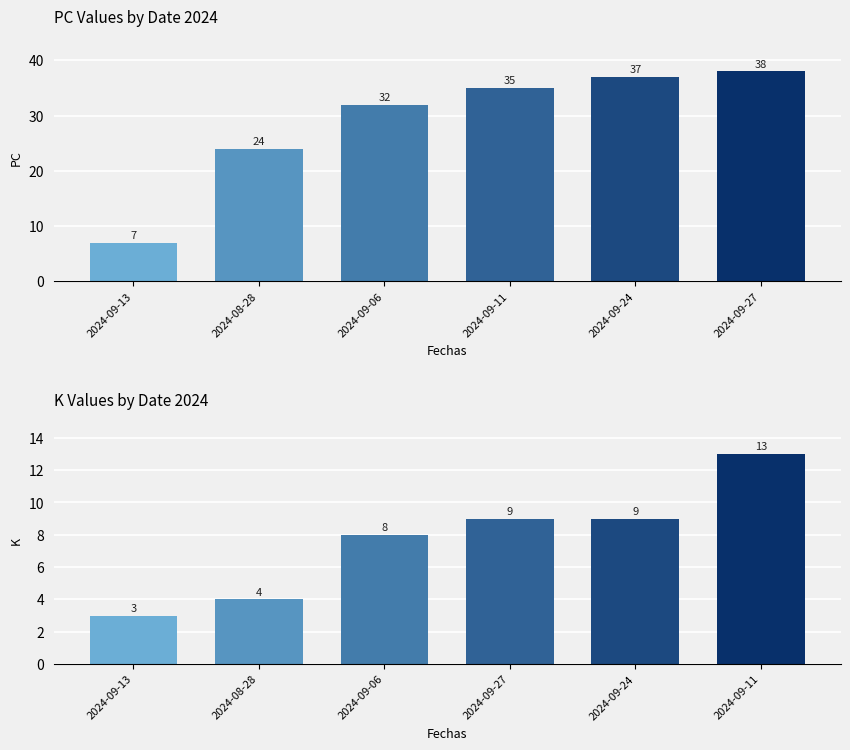

What is the minimum value shown in the chart?

3